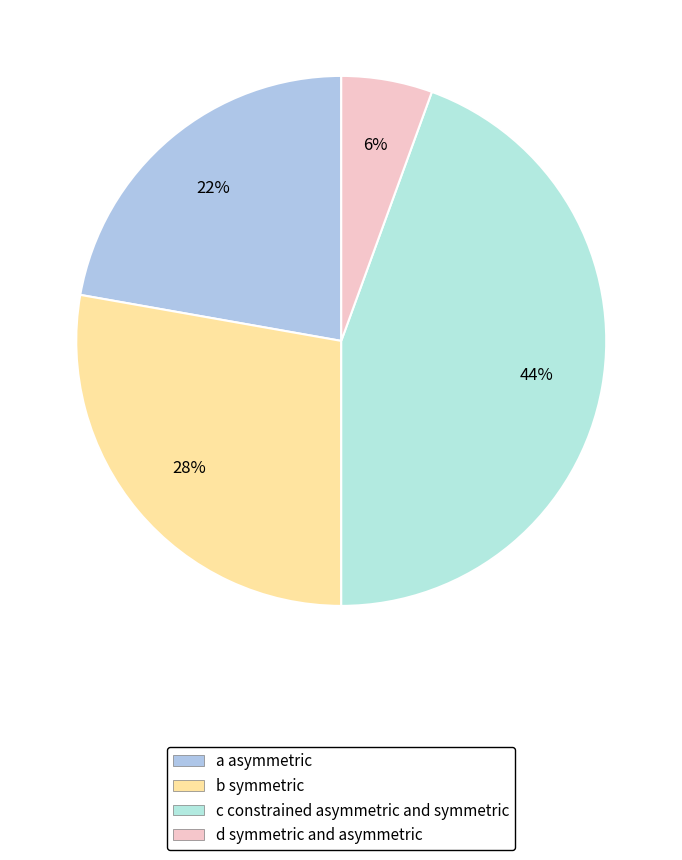

To the nearest percent, what percentage of the pie is b?

28%